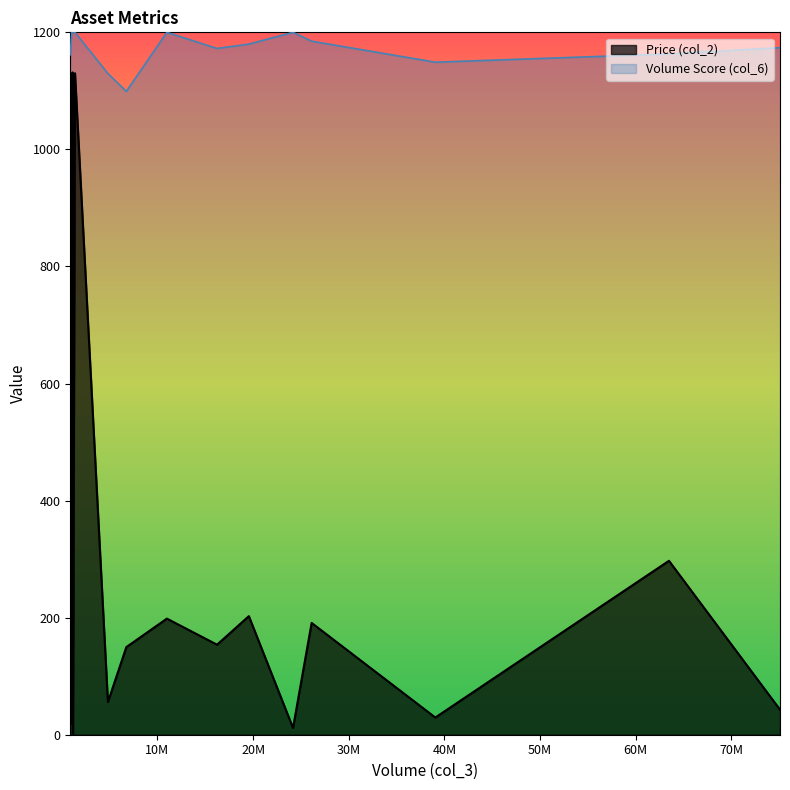

What is the maximum value for Volume Score (col_6)?

1200.0